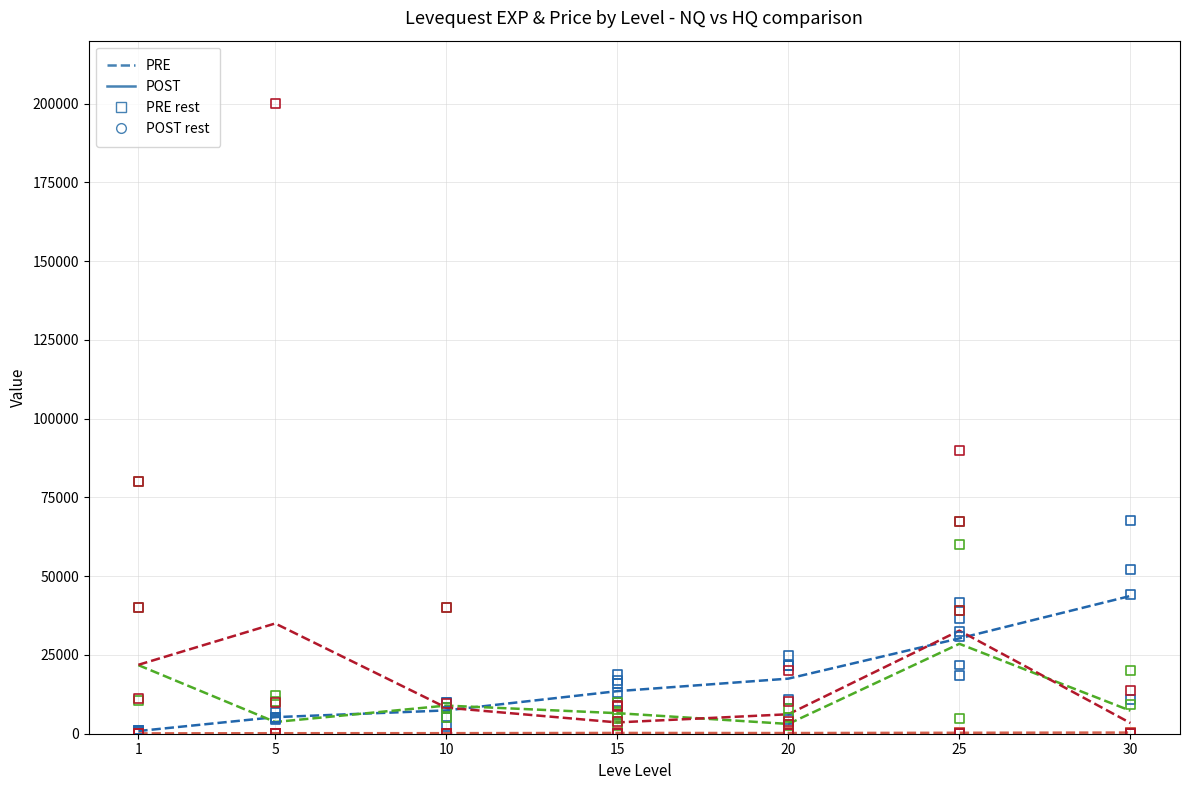

What is the total value across all series at 30?

54804.5